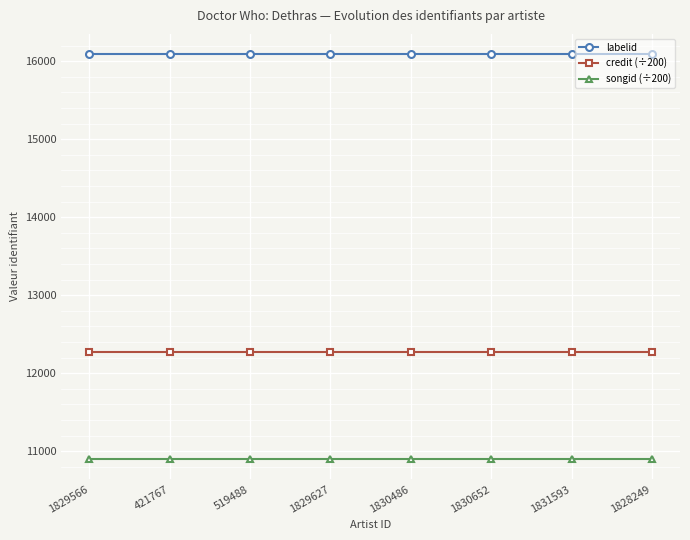

True or false: labelid and credit (÷200) cross at least once.

False